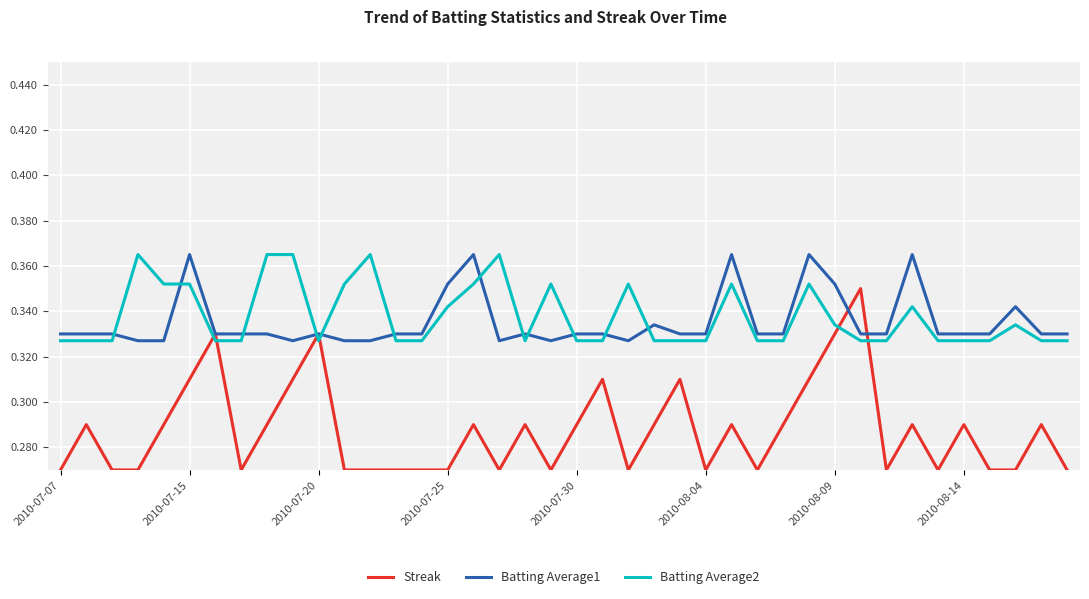

Which series has the largest range (max minus min)?

Streak